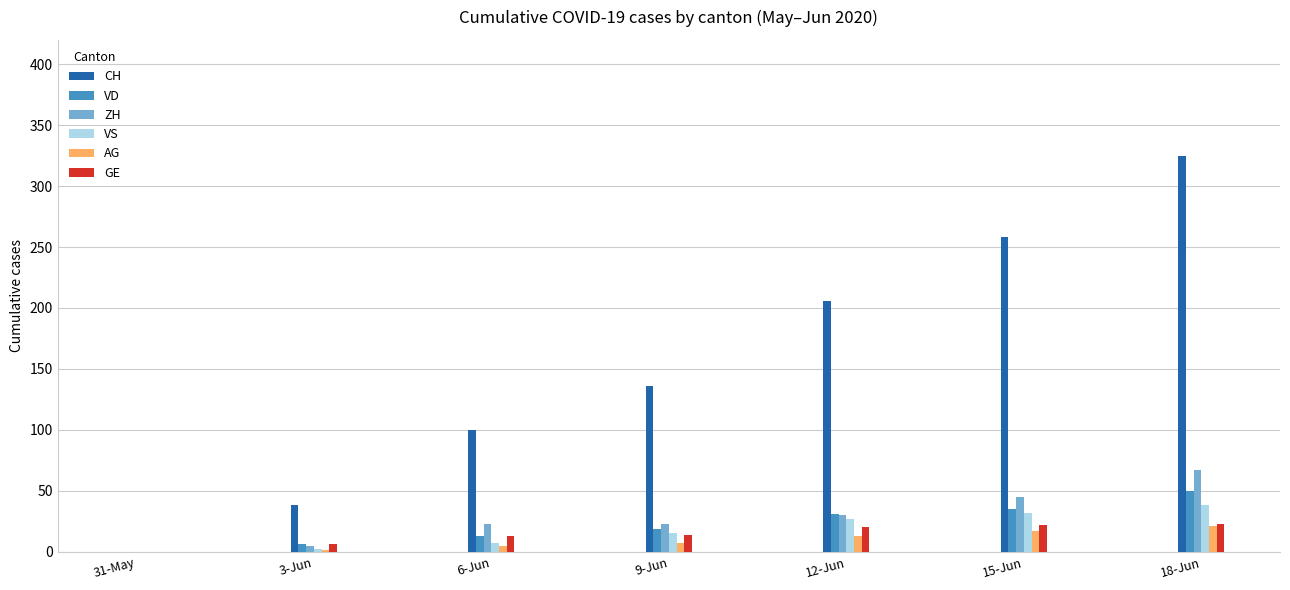

What is the approximate value of ZH at 6-Jun, to the nearest 10?

20